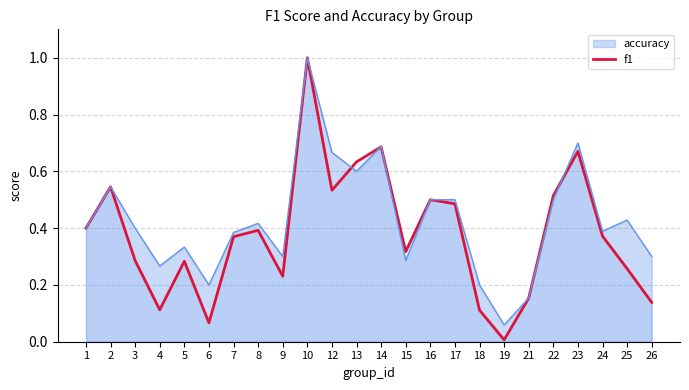

True or false: there are more than 1 points higher than both neighbors.

True